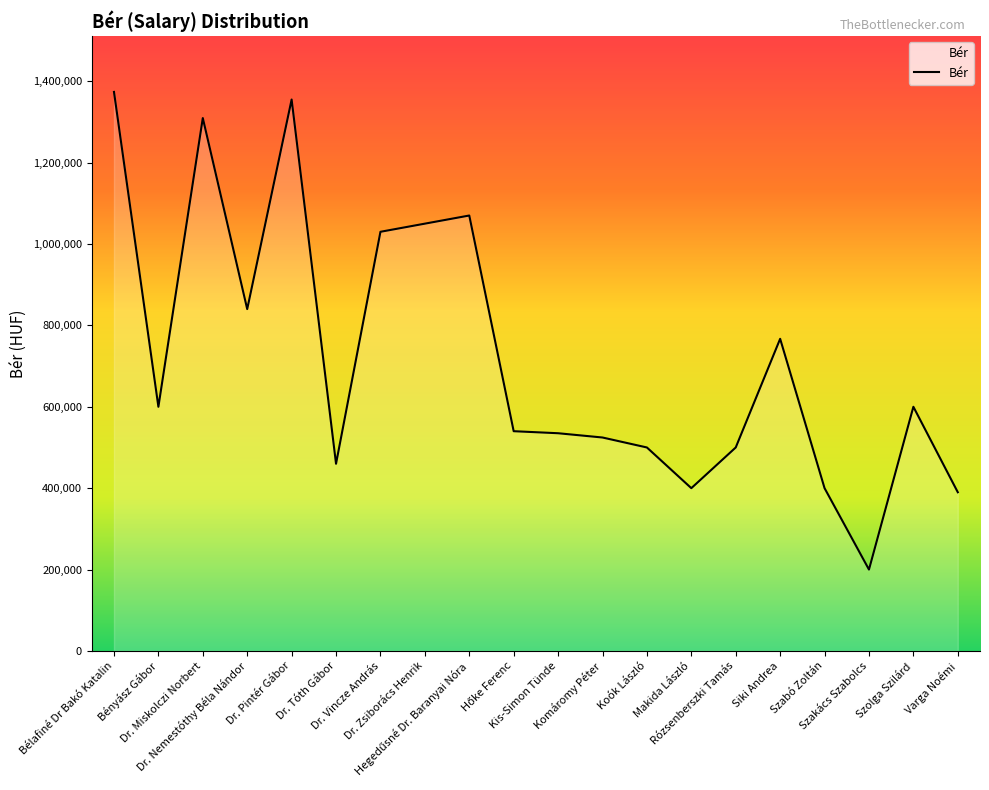

What is the maximum value shown in the chart?

1373700